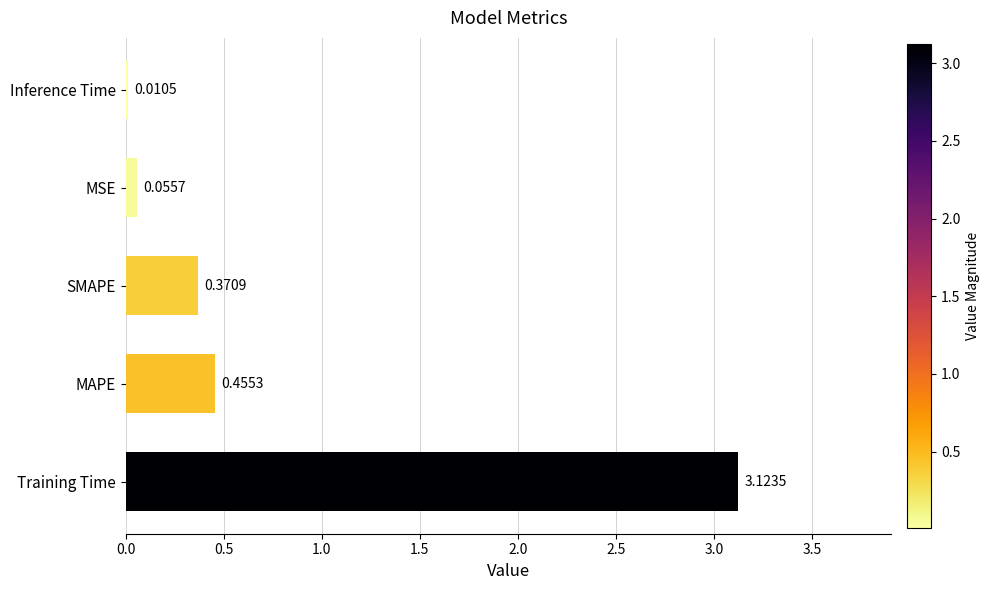

Are the bars grouped side by side (vs. stacked)?

No